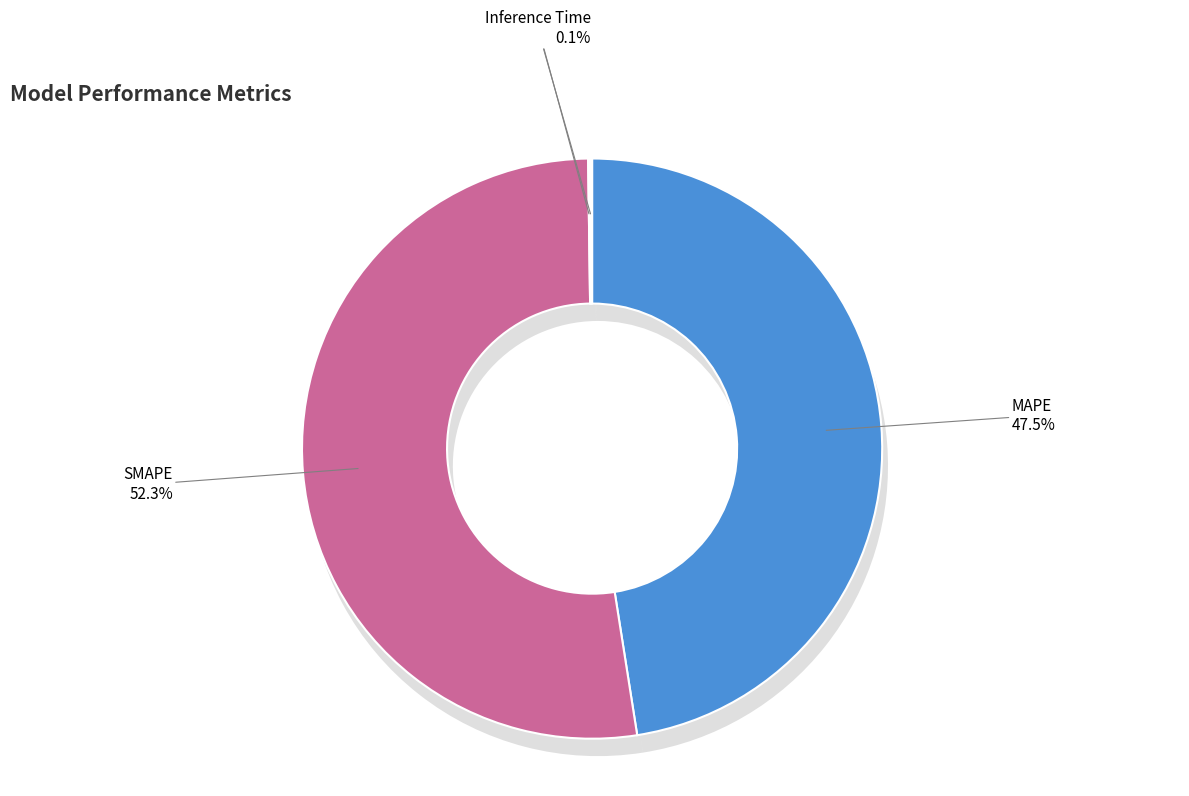

What is the largest slice in the pie chart?

SMAPE